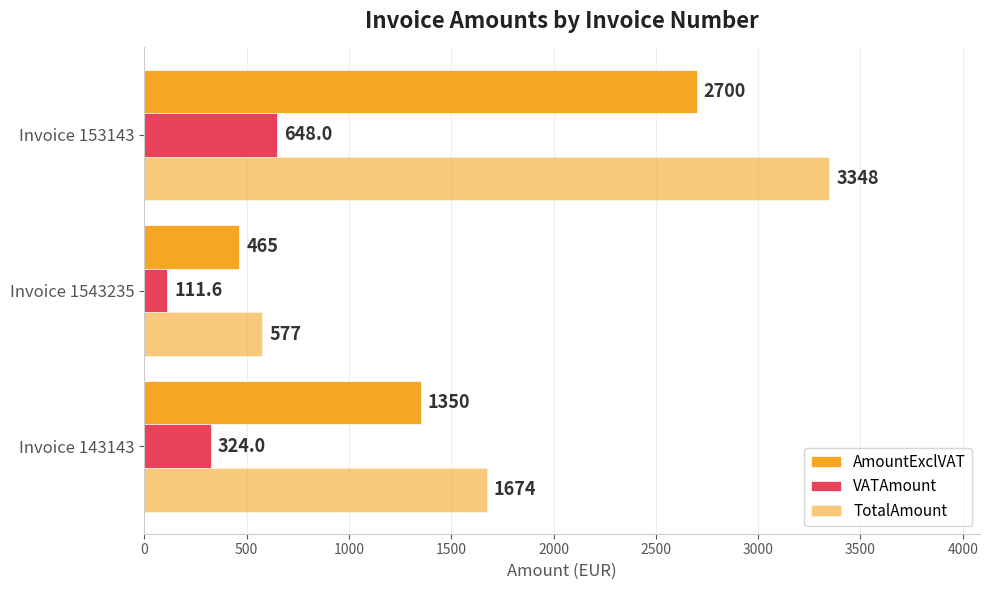

How many data points in AmountExclVAT are less than 1350?

1